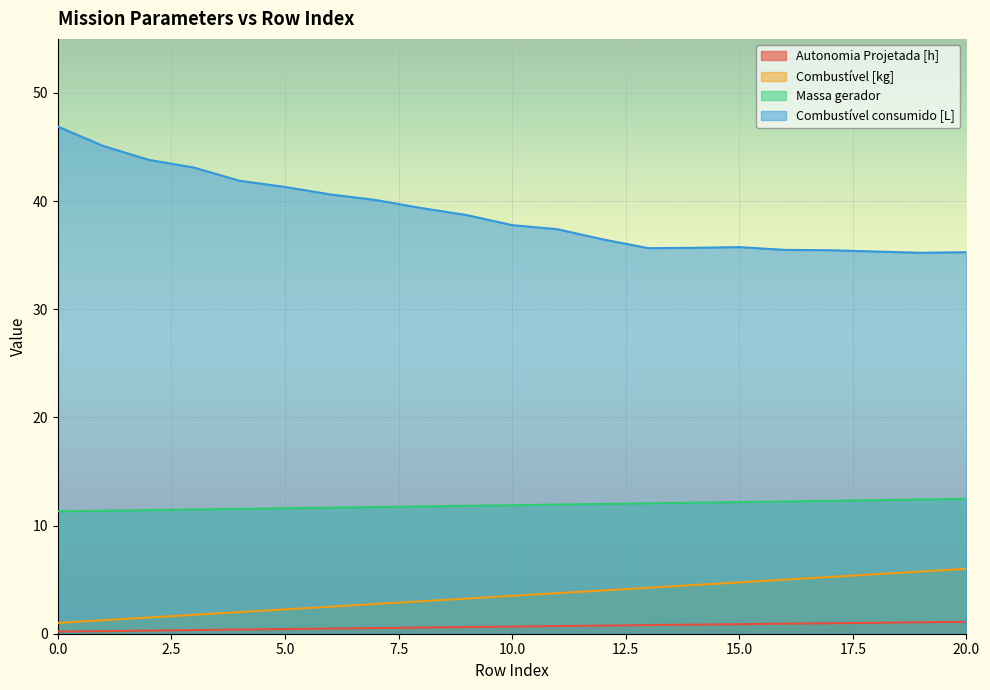

True or false: Combustível consumido [L] and Autonomia Projetada [h] intersect in this chart.

False